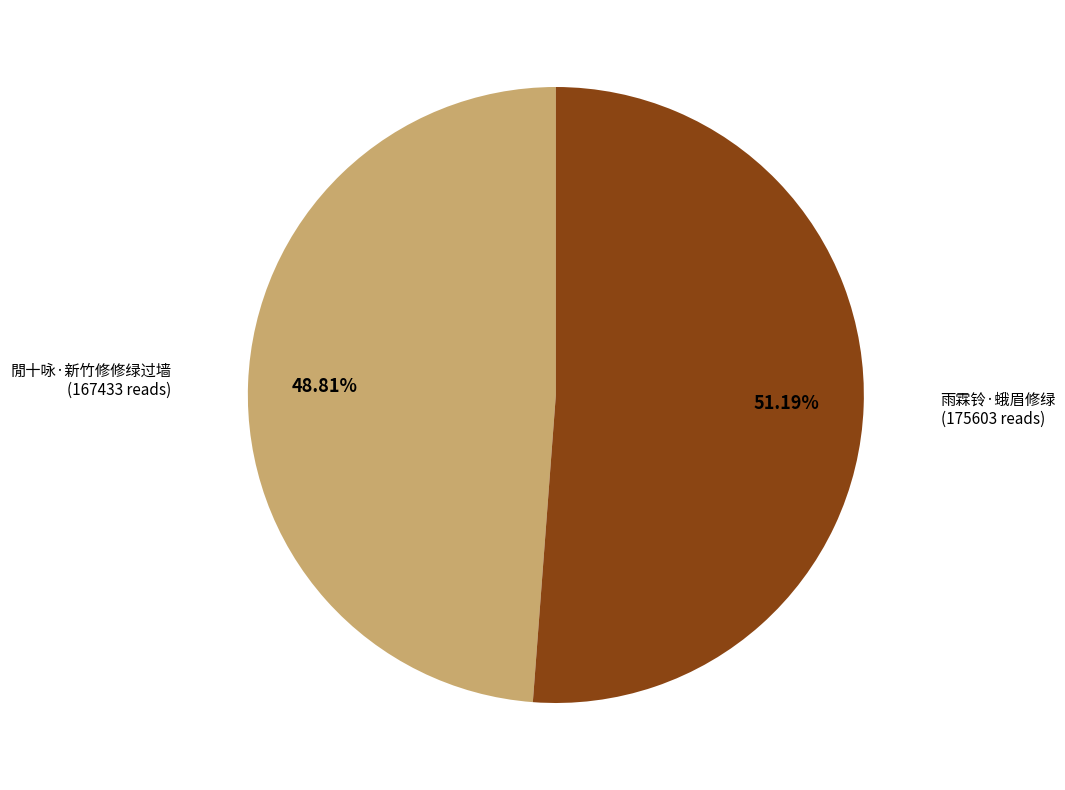

Is there any slice that represents more than half of the pie?

Yes